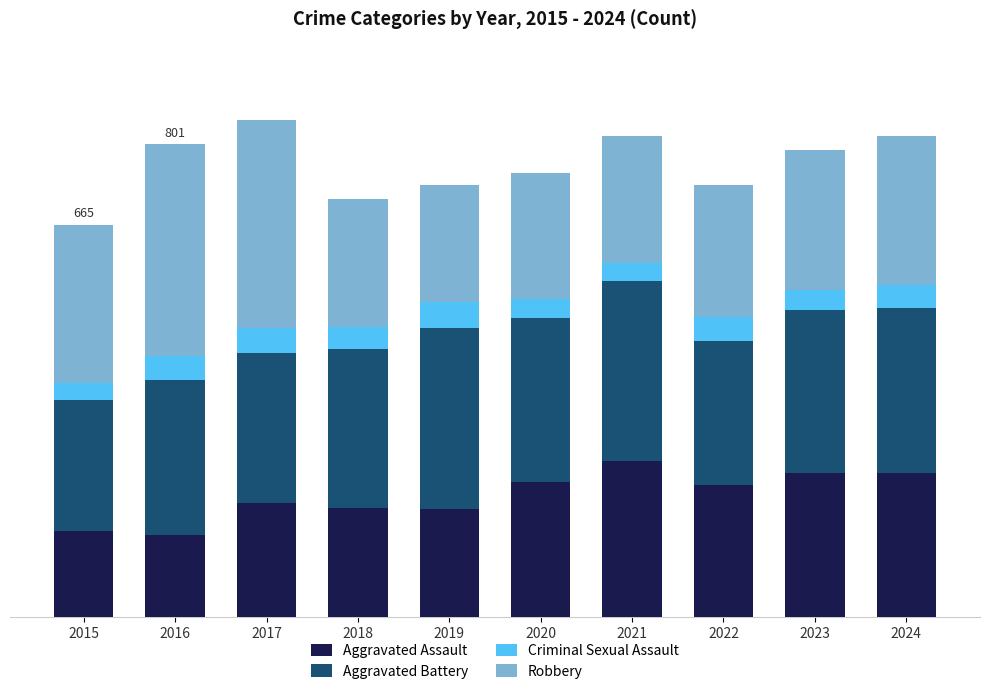

What is the value of the Aggravated Assault bar at the 7th from the left?

264